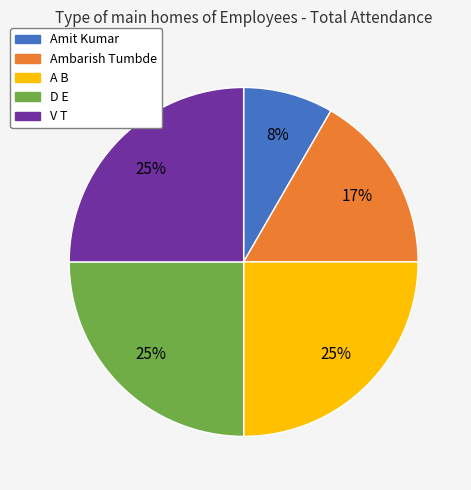

To the nearest percent, what is the combined percentage of D E and A B?

50%